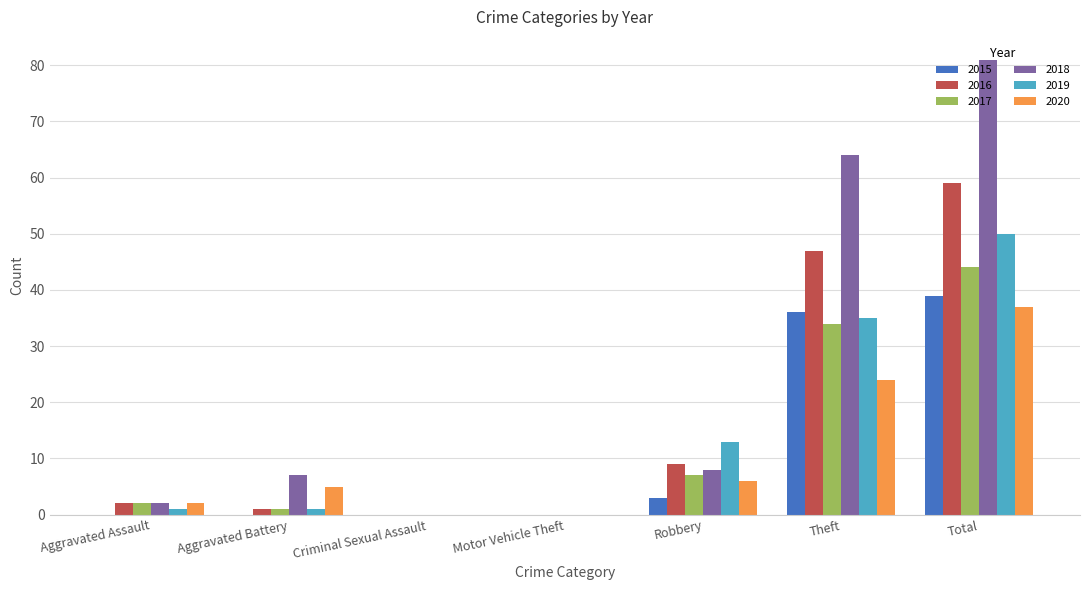

How many data points does each series have?

7